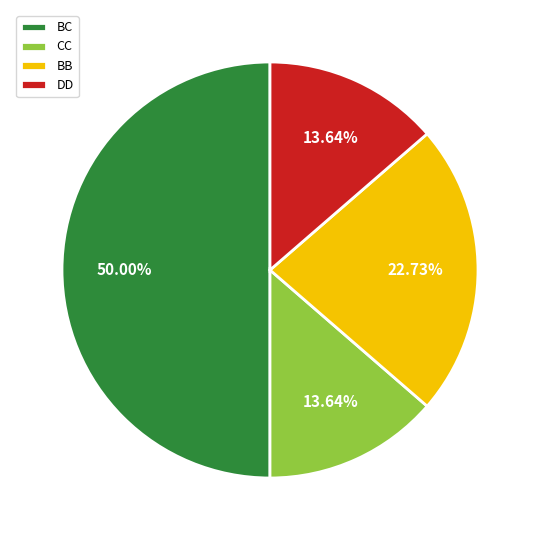

What is the largest slice in the pie chart?

BC